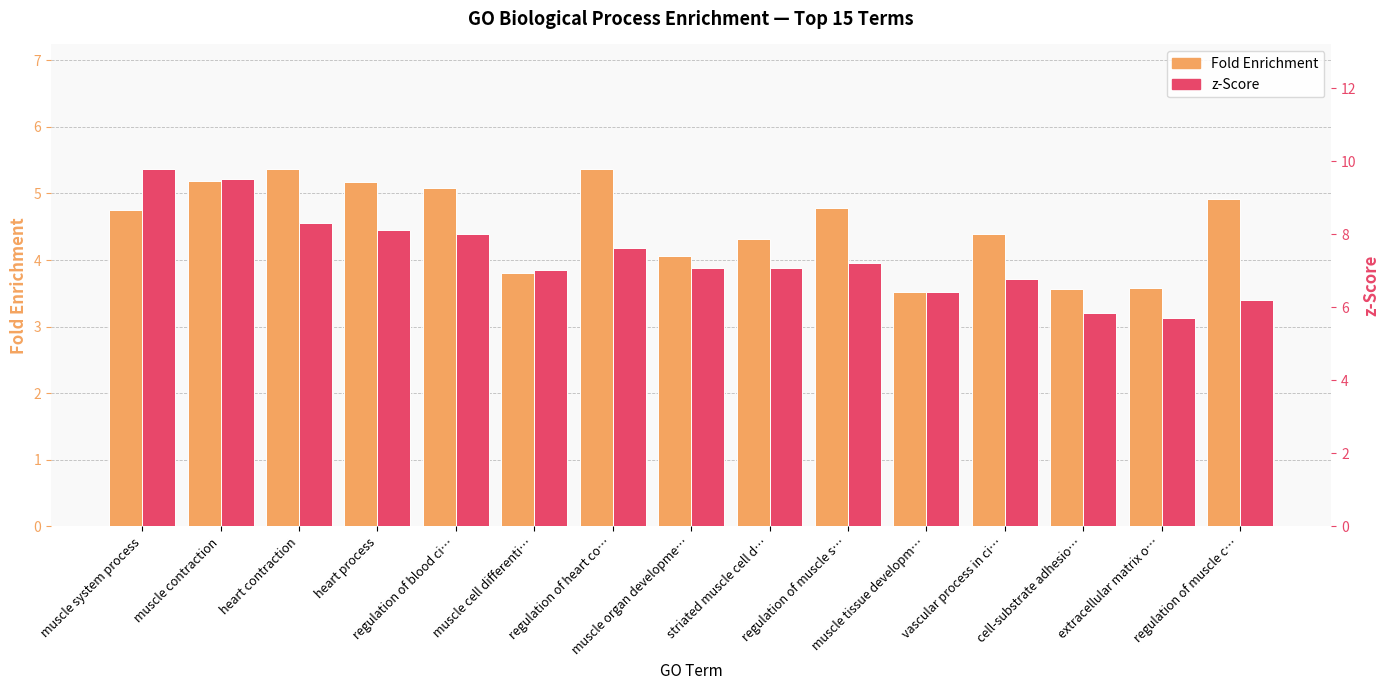

How many groups of bars are there?

15